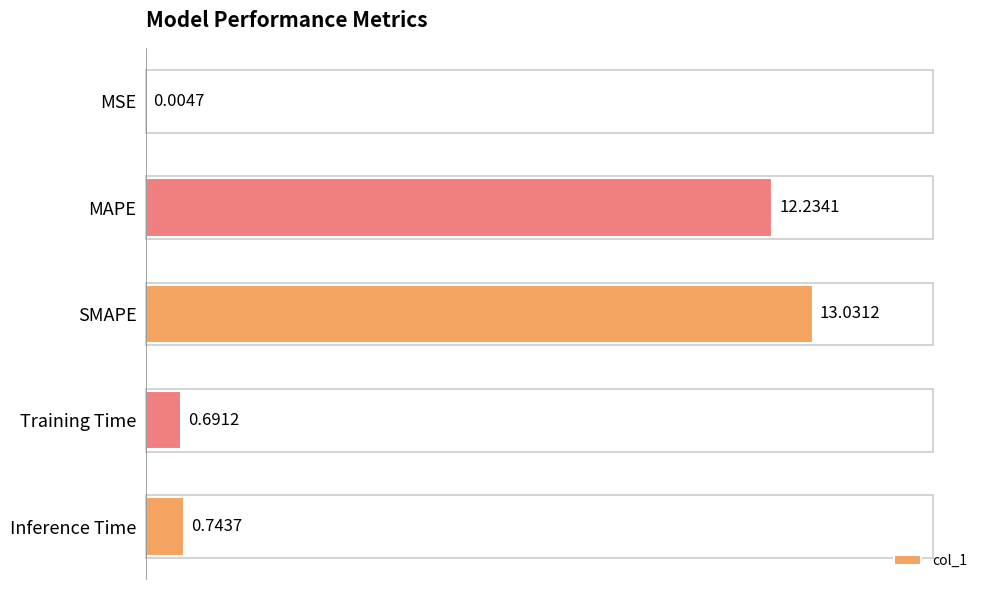

What is the sum of all values?

26.7